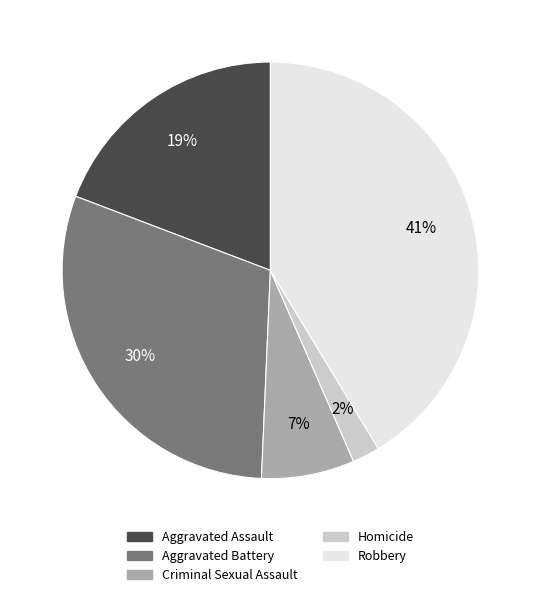

To the nearest percent, what is the difference between the largest and smallest slice percentages?

39%